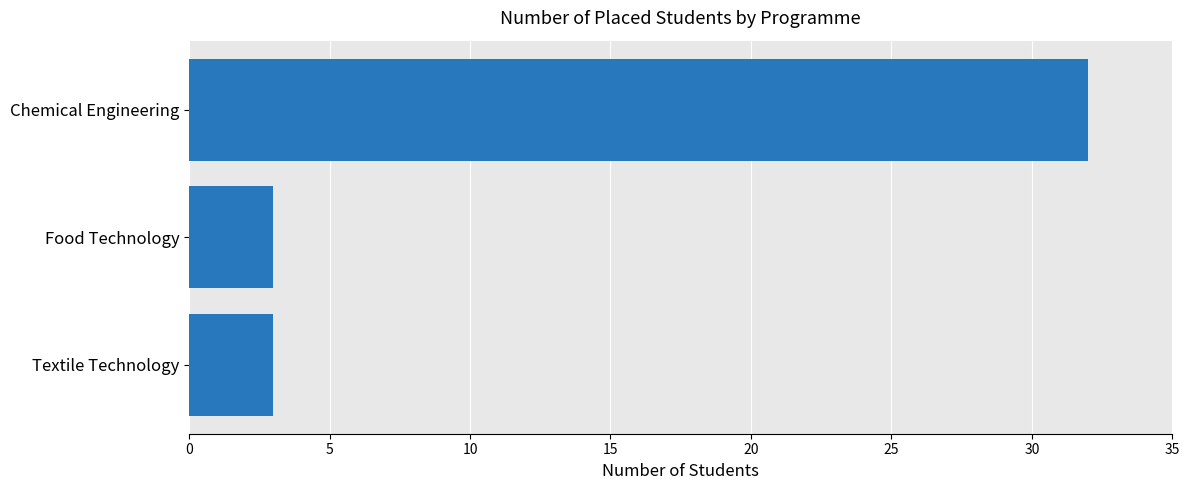

How many bars are there in total?

3